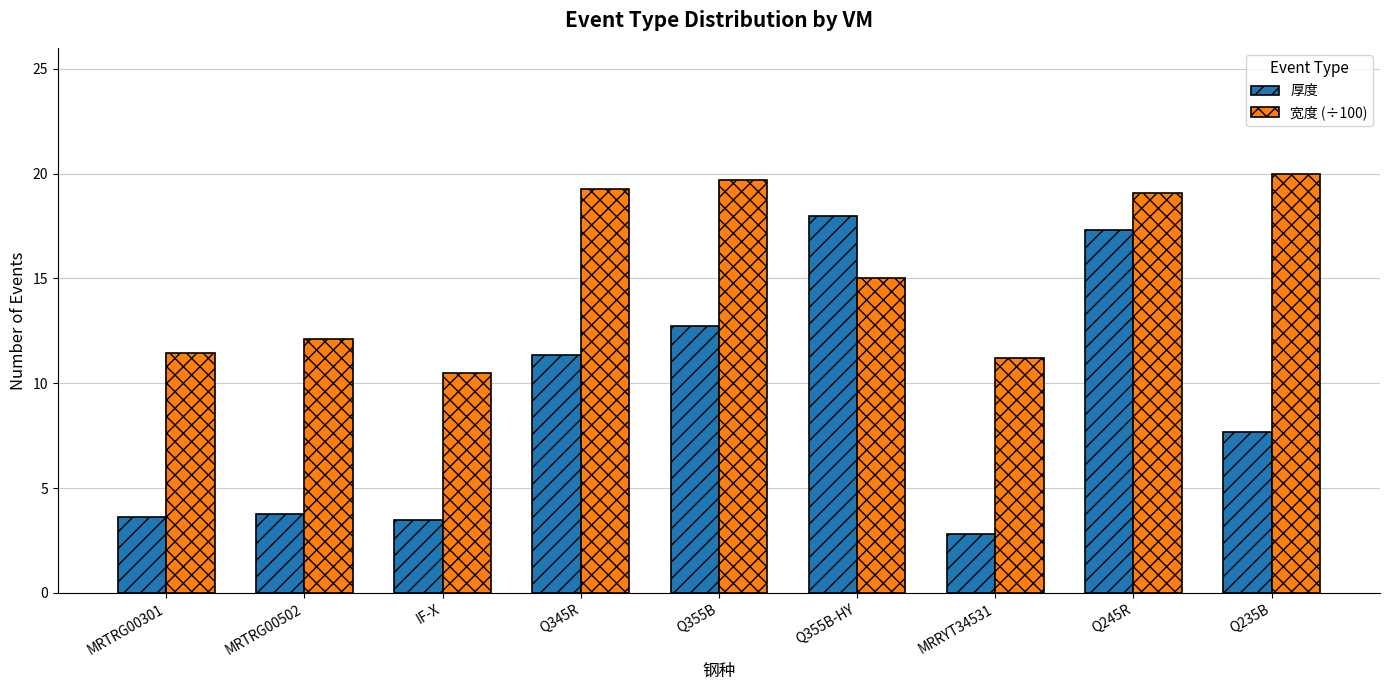

What position from the left is Q235B?

9